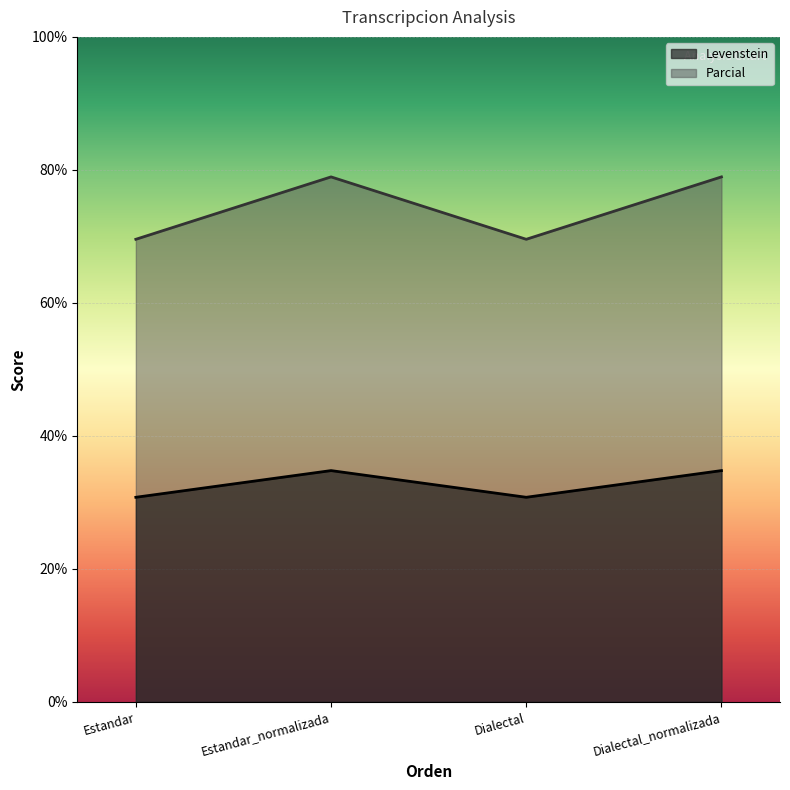

True or false: Parcial and Levenstein cross at least once.

False